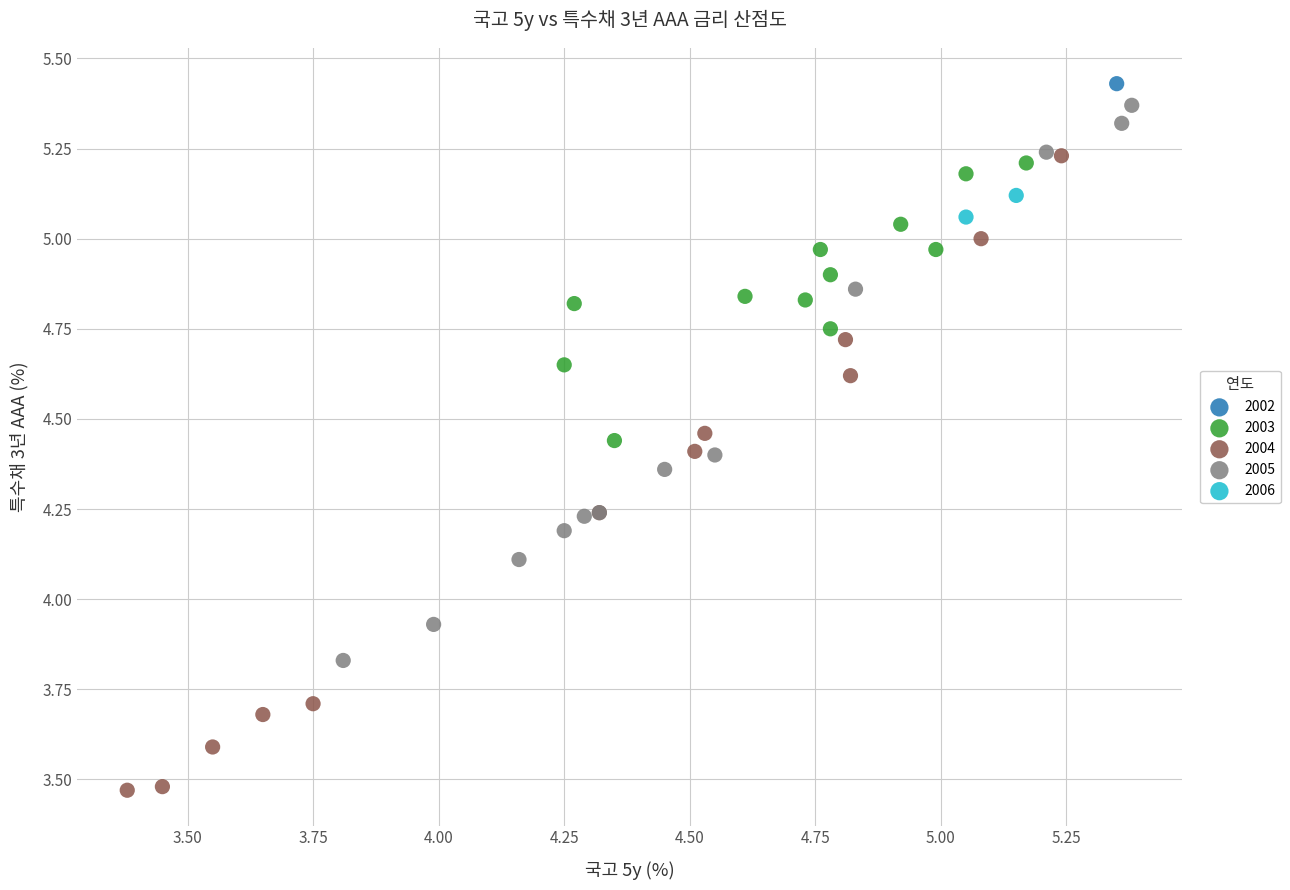

Which series reaches the maximum Y coordinate?

2002